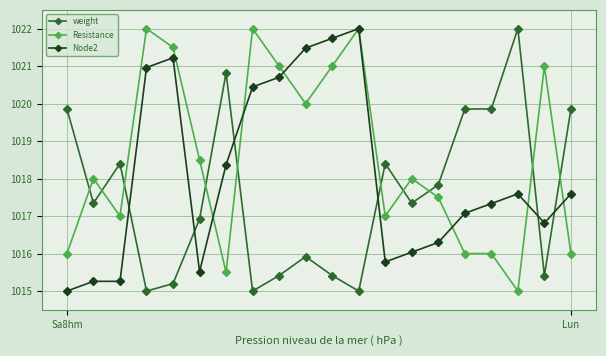

What is the minimum value shown in the chart?

1015.0